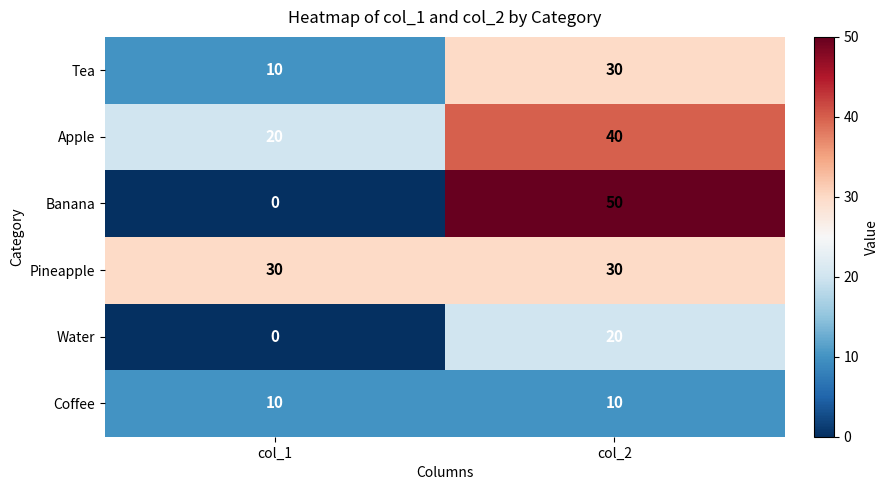

Reading left to right, extract all data points from this chart.

Tea: 10	30
Apple: 20	40
Banana: 0	50
Pineapple: 30	30
Water: 0	20
Coffee: 10	10